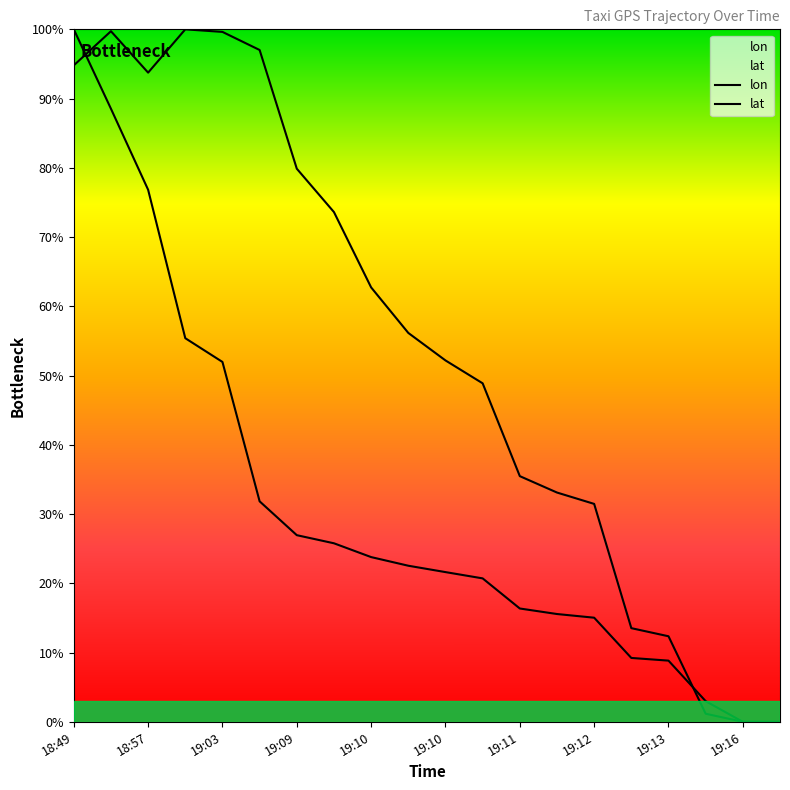

After their last crossing, which series has the higher values: lat or lon?

lat